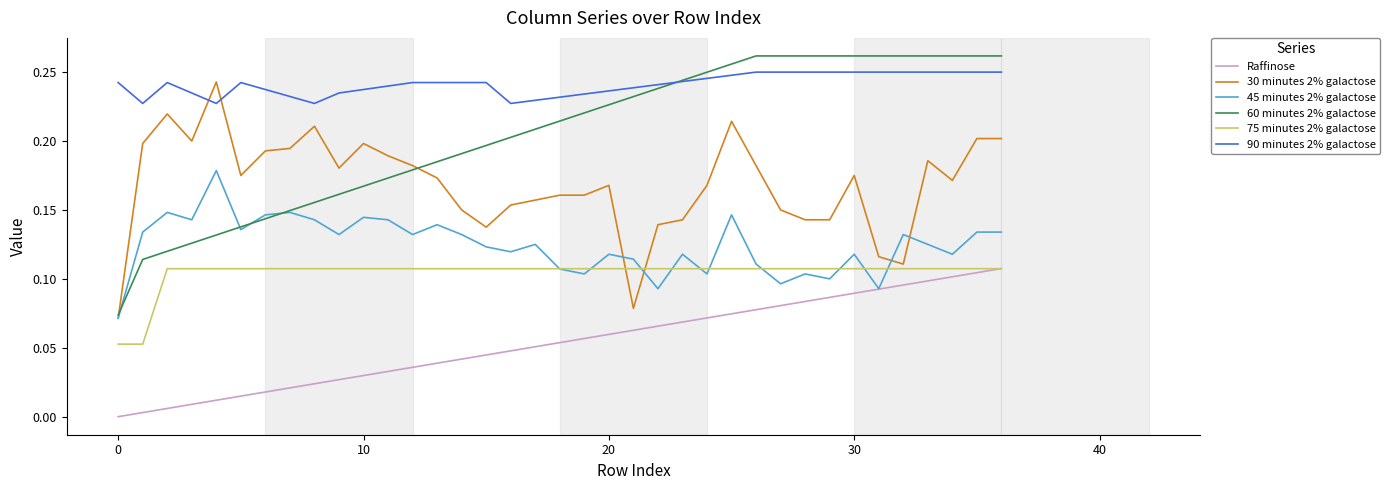

Which series has the widest spread of values?

60 minutes 2% galactose